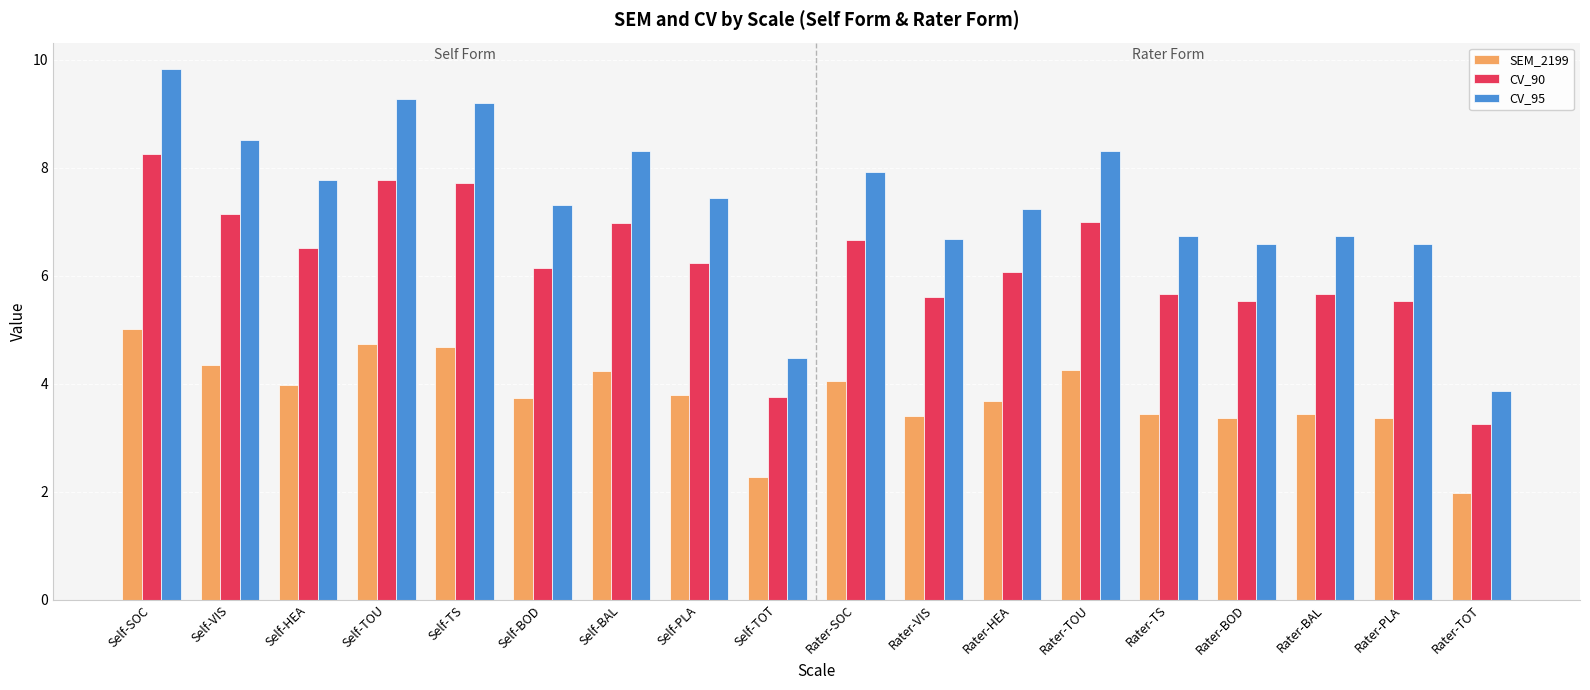

At which category is the sum across all series the highest?

Self-SOC